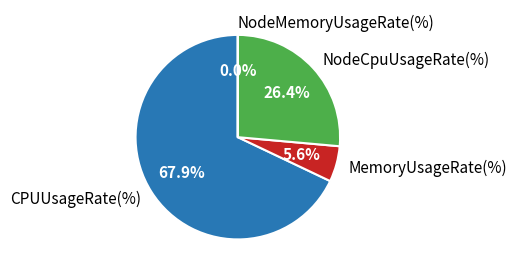

Is CPUUsageRate(%) the majority of the pie?

Yes